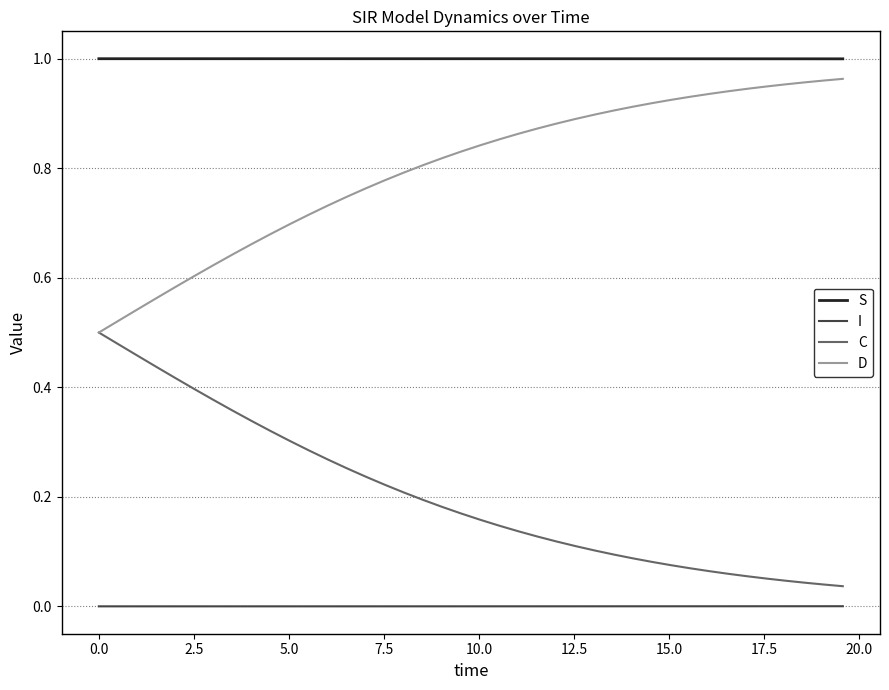

Which series has the largest total across all categories?

S